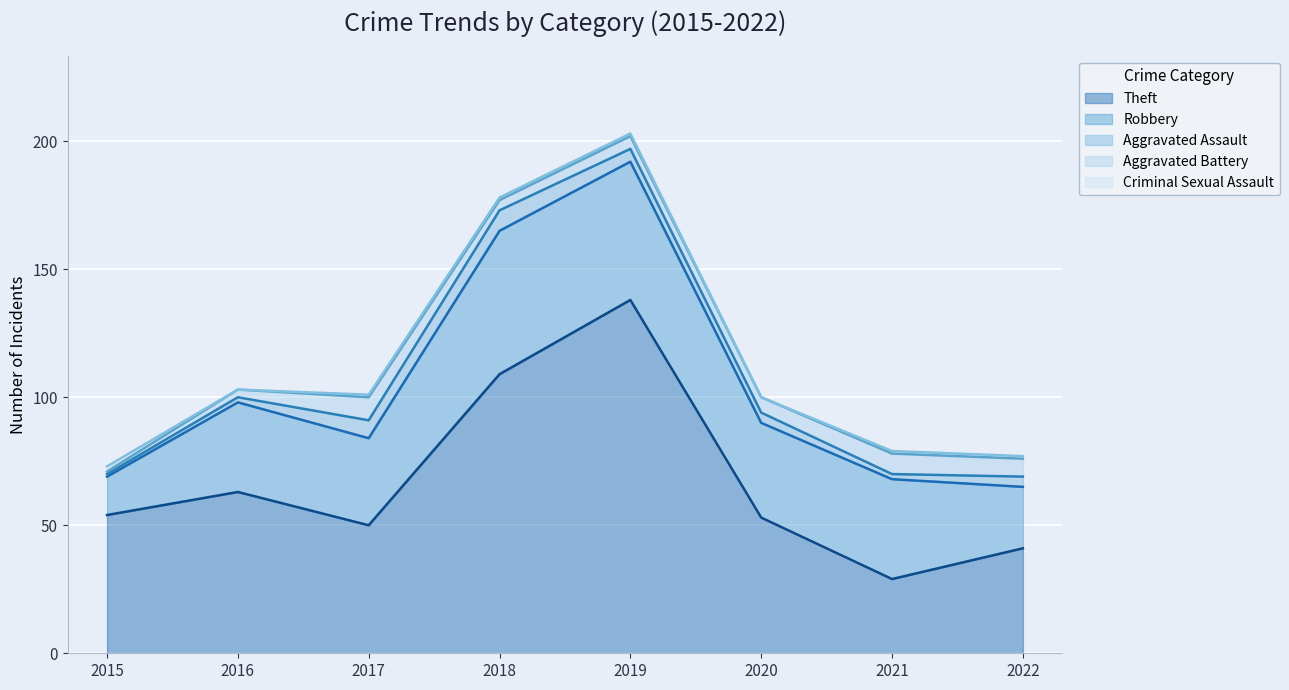

Where is the first local minimum for Criminal Sexual Assault?

2016